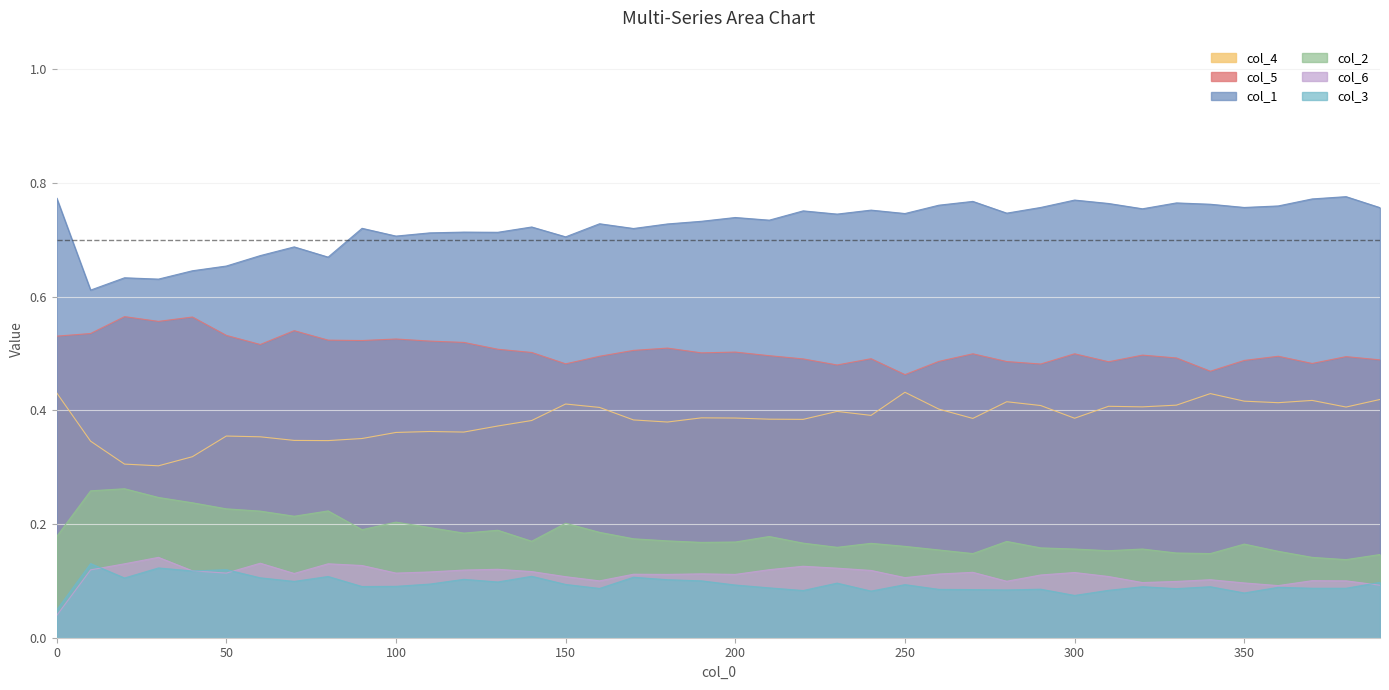

What is the difference between the highest and lowest values at 210.0?

0.6